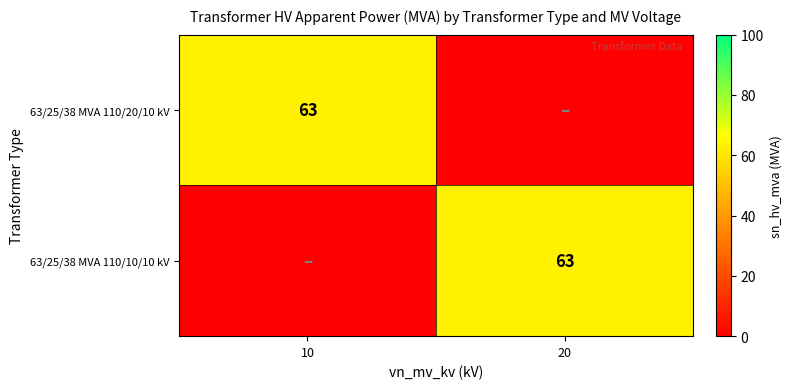

The 63/25/38 MVA 110/10/10 kV series shows 88 at 20. True or false?

False